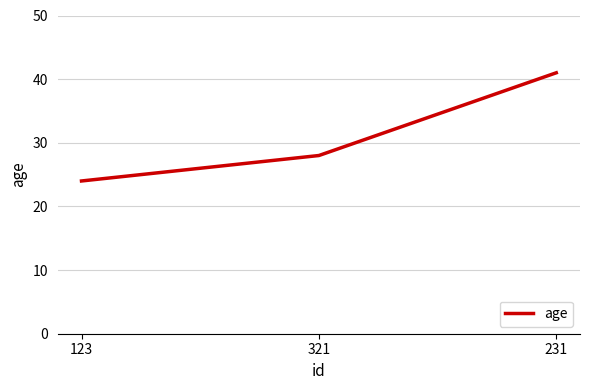

What is the sum of the values at 231 and 123?

65